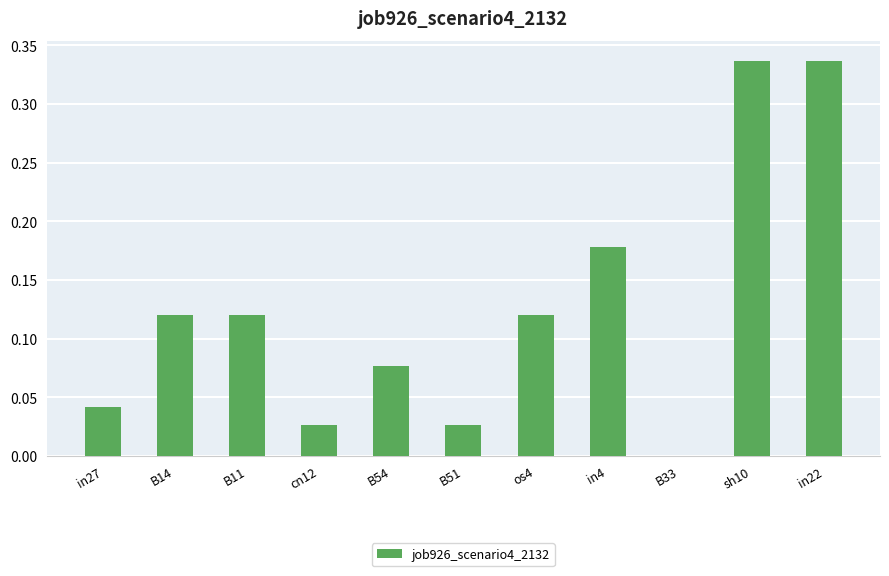

The value at B33 is 0.0. True or false?

True